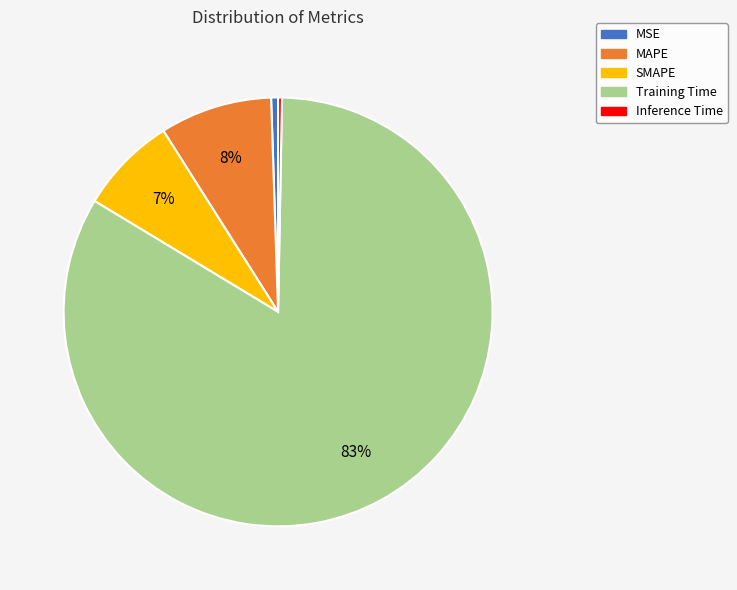

To the nearest percent, what is the combined percentage of MAPE and MSE?

9%